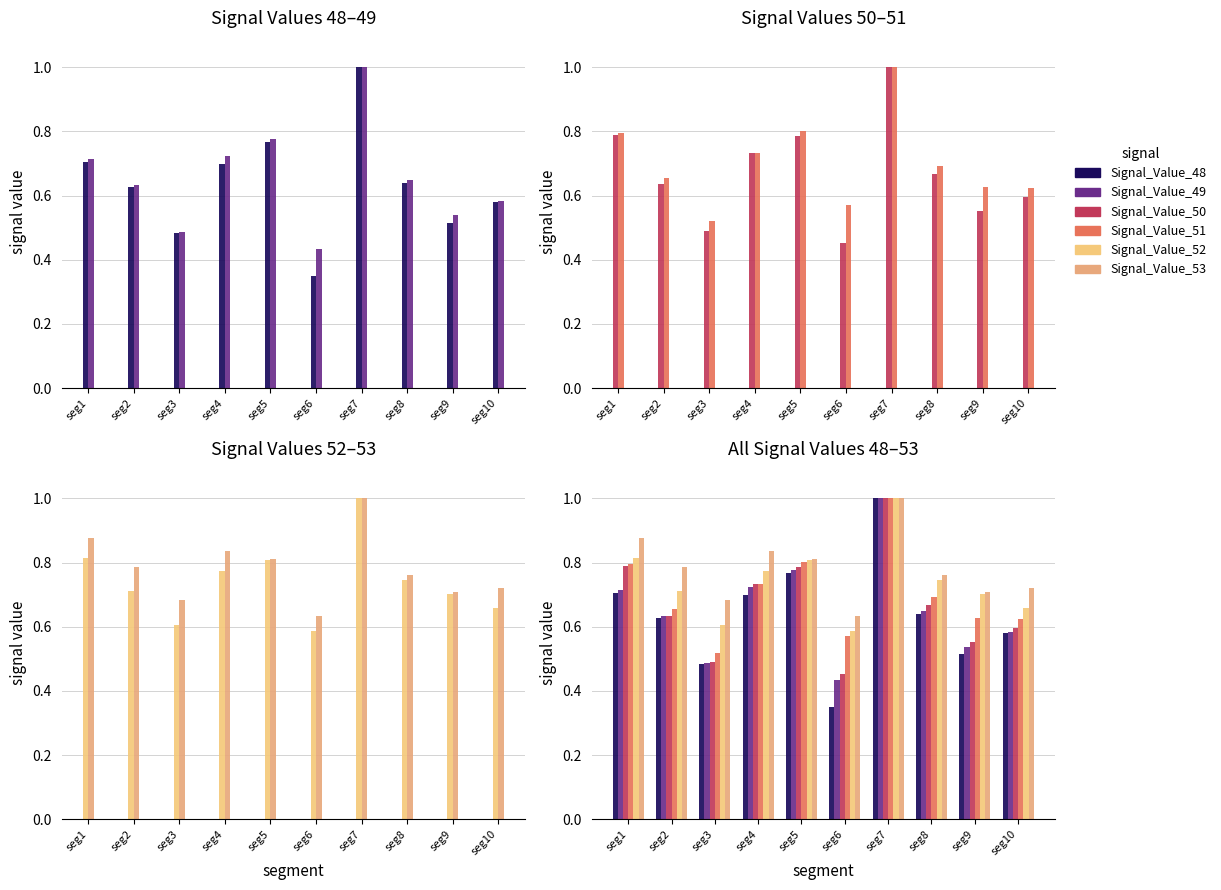

The value of Signal_Value_51 at seg9 is 0.6. True or false?

True